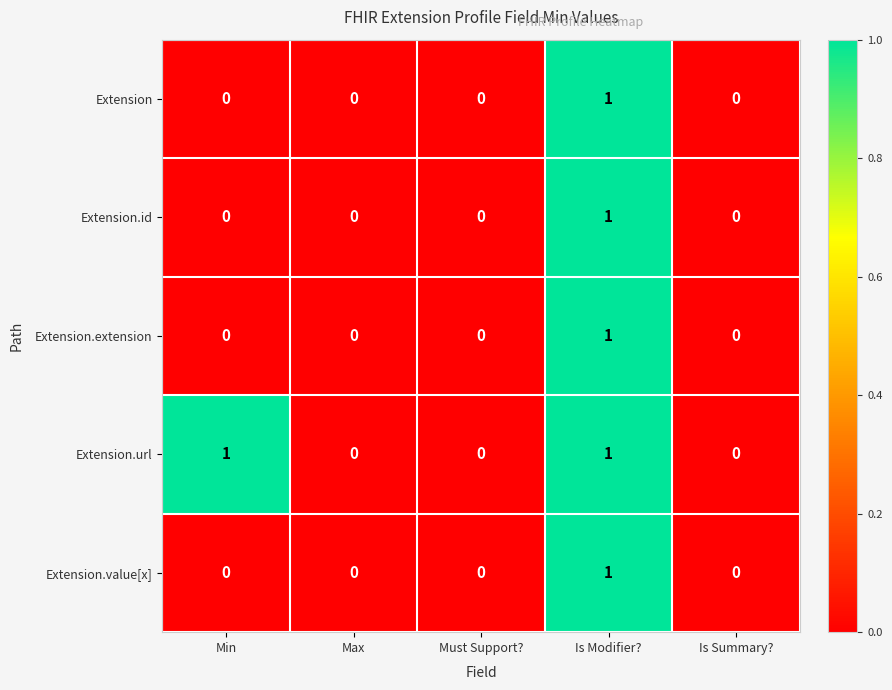

Count the number of categories in the chart.

5